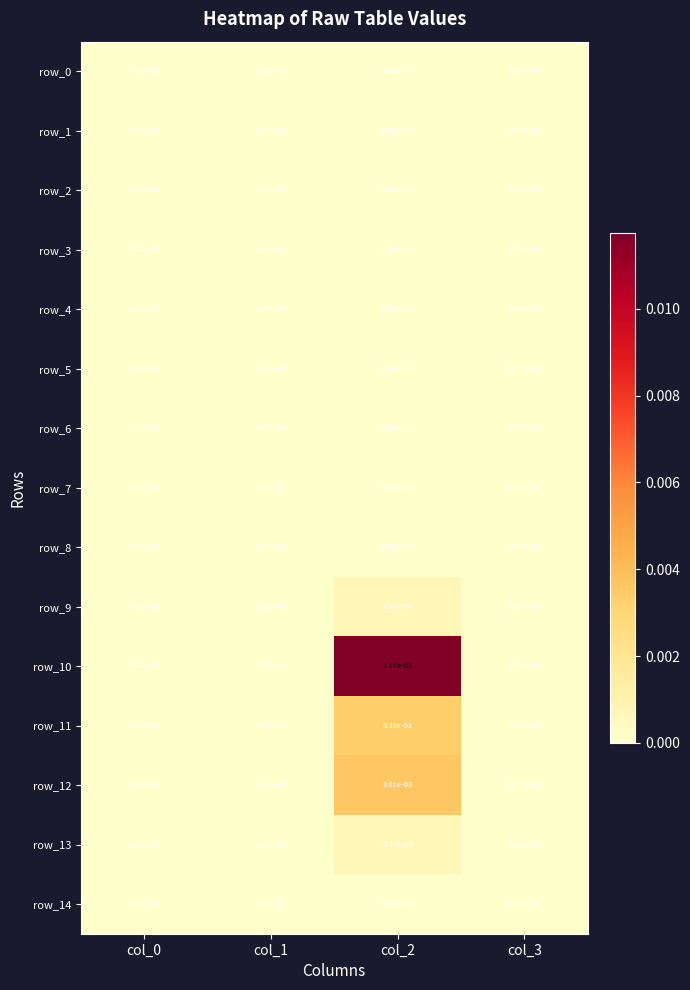

Between col_1 and col_2, which series saw the biggest shift?

row_10